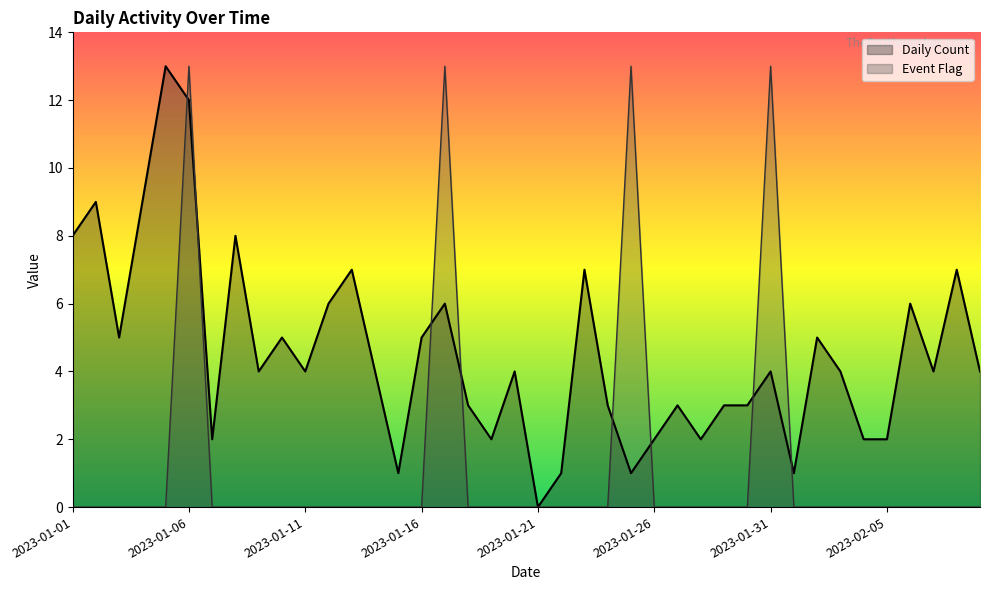

What is the sum of the Daily Count values at 2023-02-09 and 2023-01-07?

6